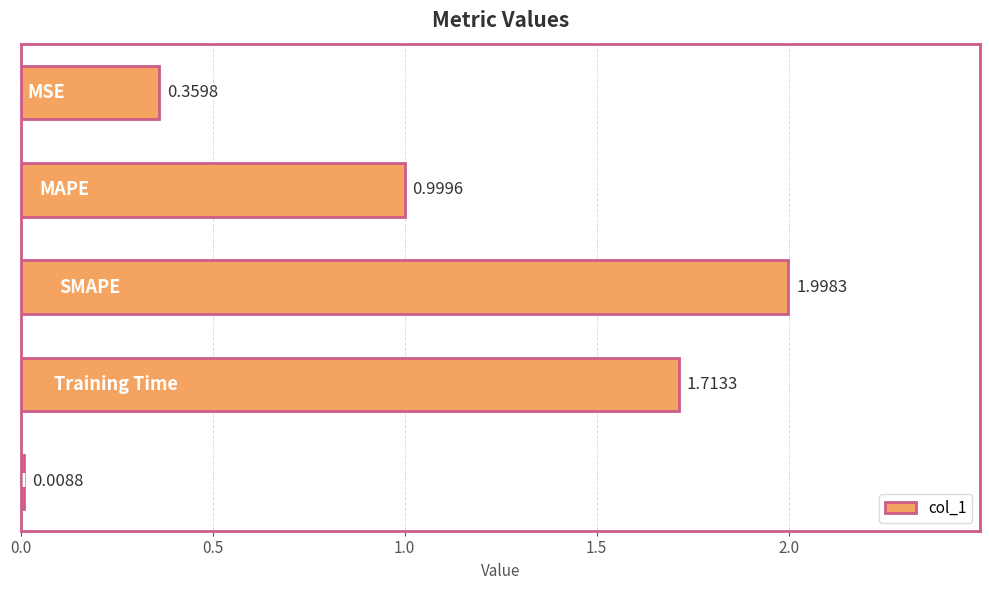

What is the difference between the maximum and minimum values?

2.0